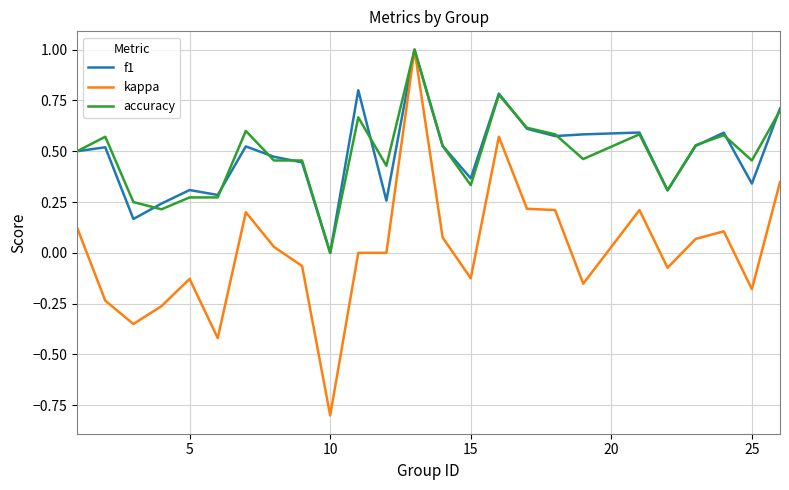

What is the highest value of the accuracy series?

1.0